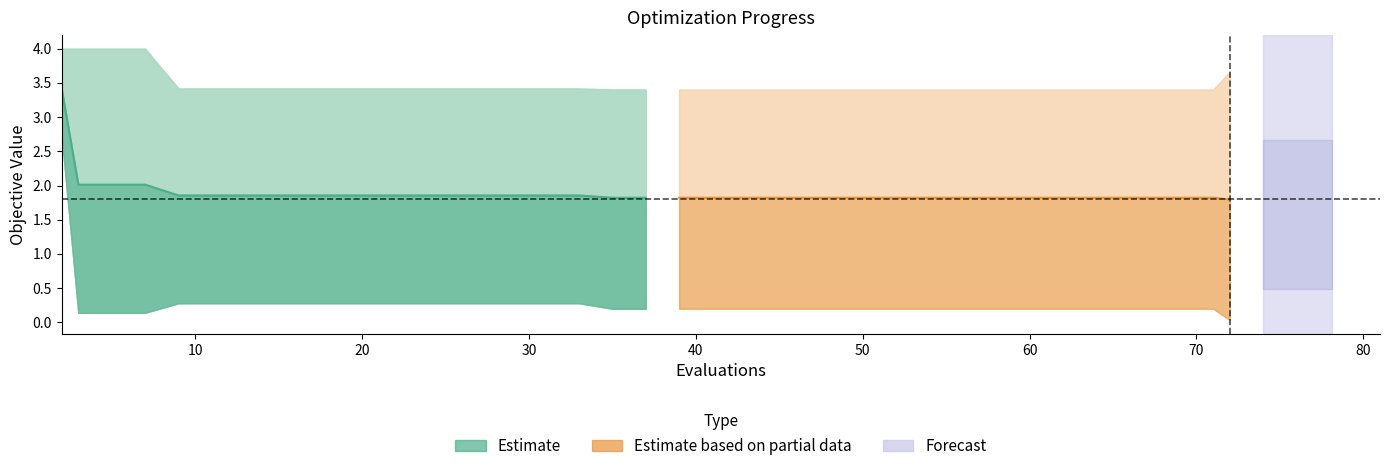

Which series has the widest spread of values?

Estimate